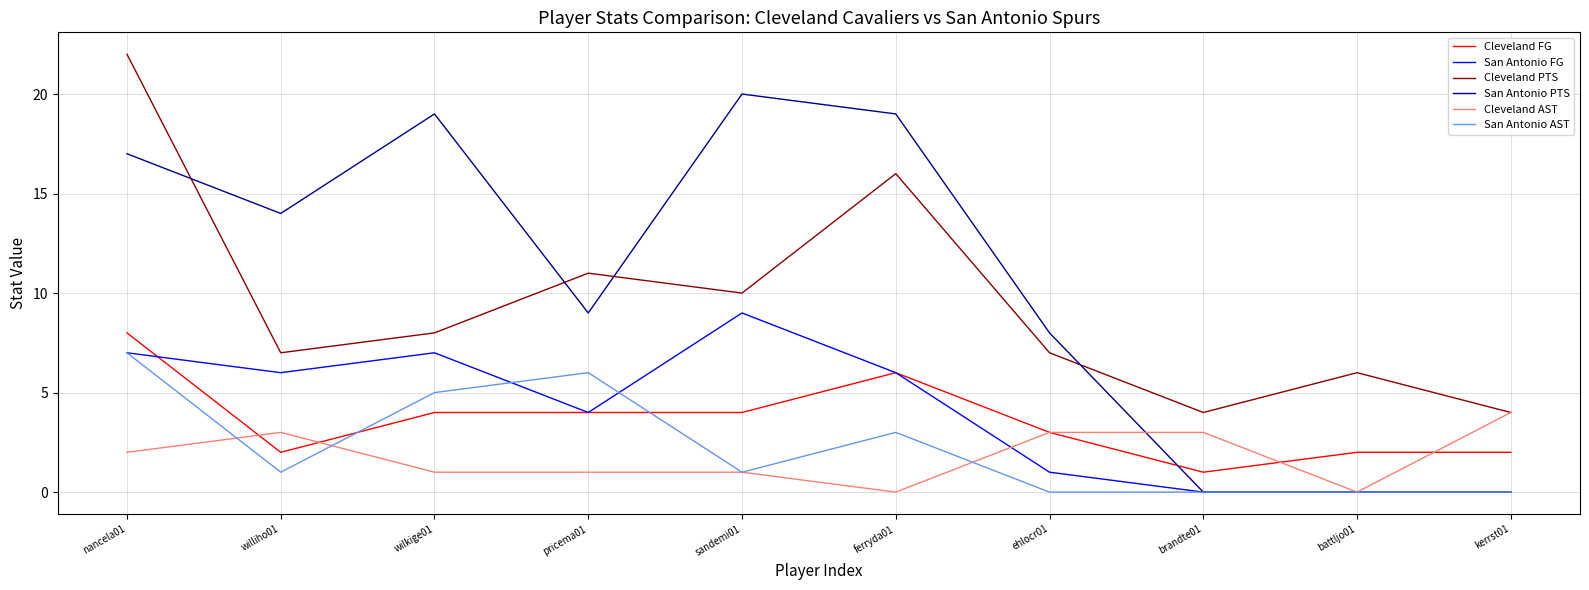

At which label is Cleveland PTS closest to 13?

pricema01